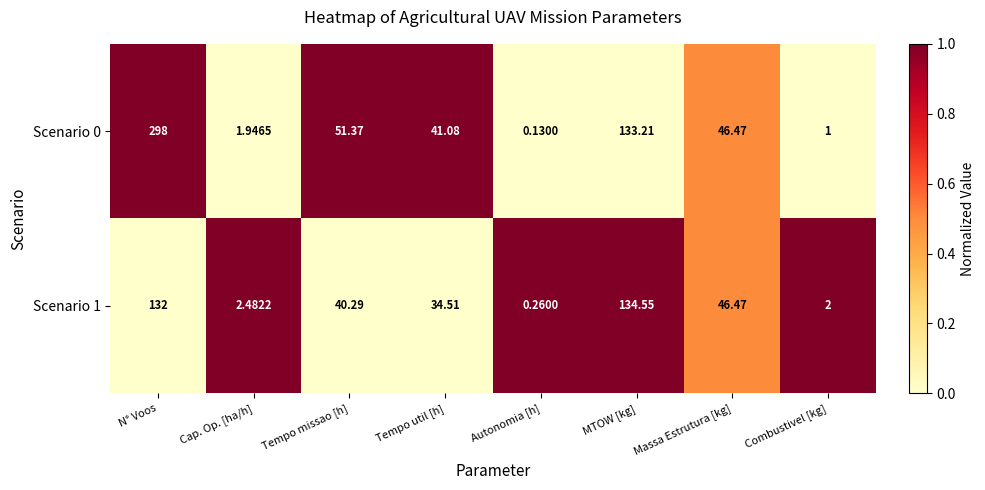

List the labels in order of Scenario 0 value, smallest first.

Autonomia [h], Combustivel [kg], Cap. Op. [ha/h], Tempo util [h], Massa Estrutura [kg], Tempo missao [h], MTOW [kg], N° Voos